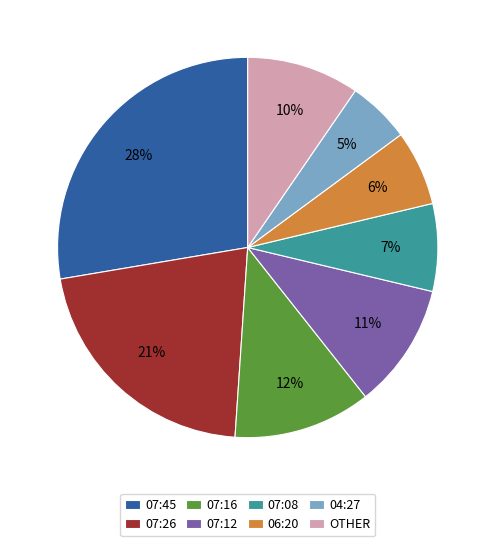

How many segments does this pie chart have?

8